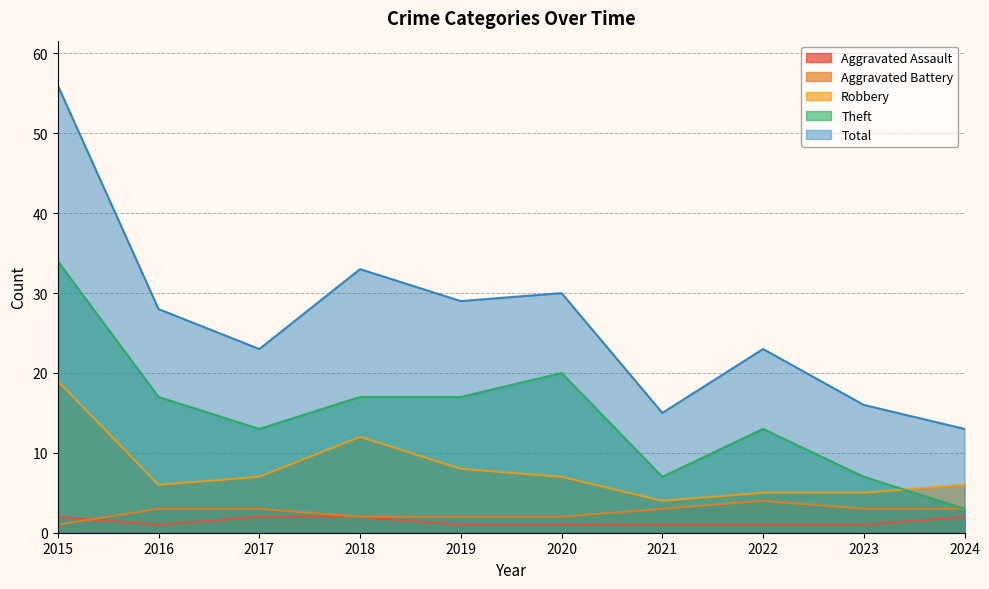

Does the chart have visible grid lines?

Yes